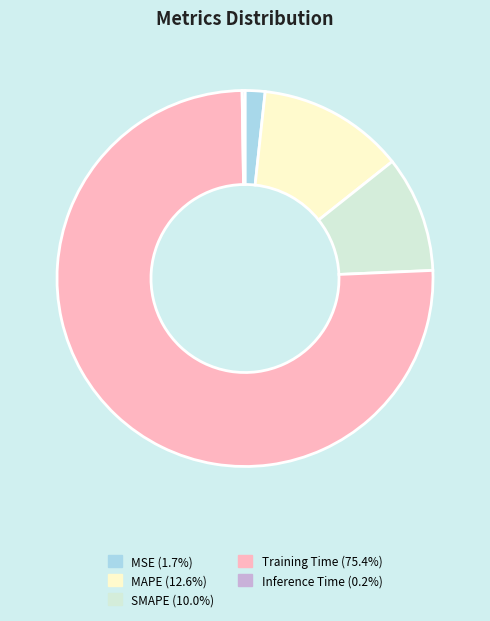

Do Training Time and SMAPE together represent more than half of the pie?

Yes